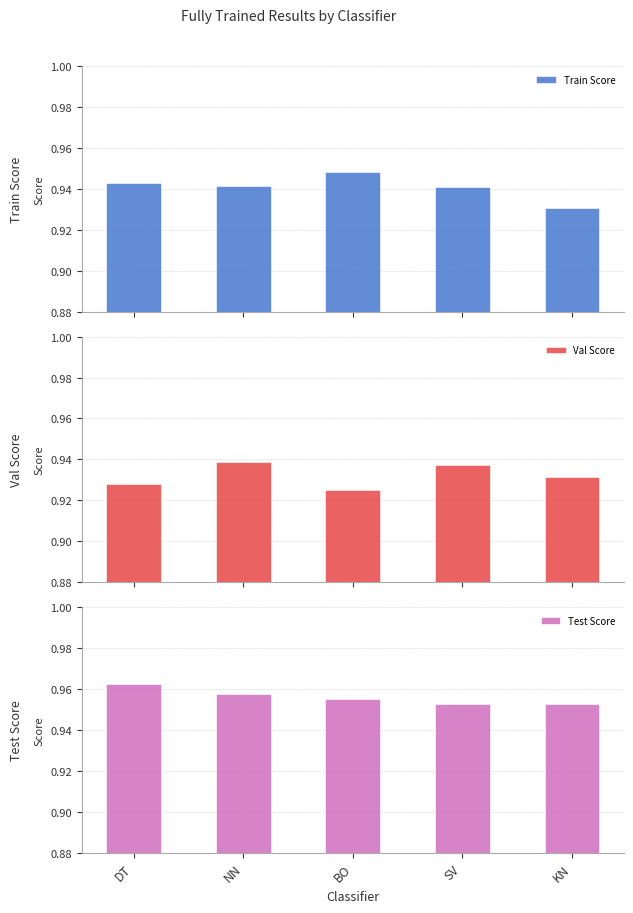

At which label is Val Score closest to 0?

BO